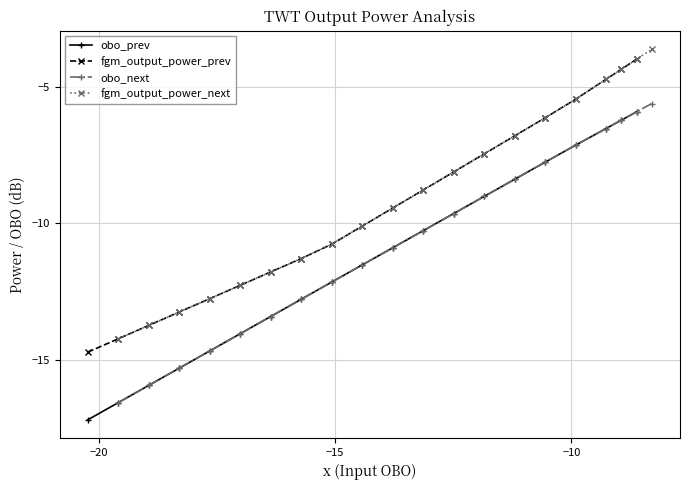

True or false: obo_prev has more than 1 interior local peaks.

False